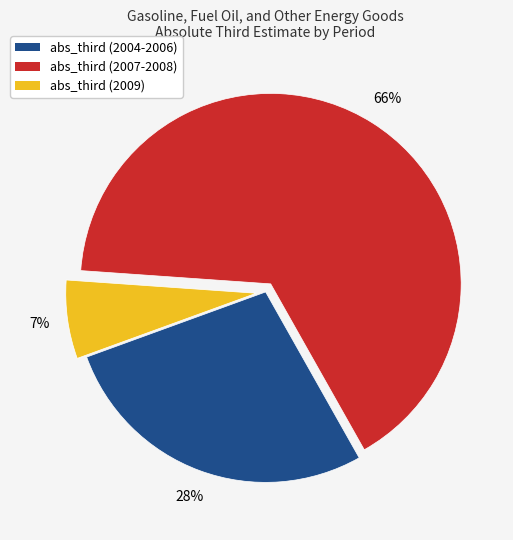

To the nearest percent, what is the average slice percentage?

33%